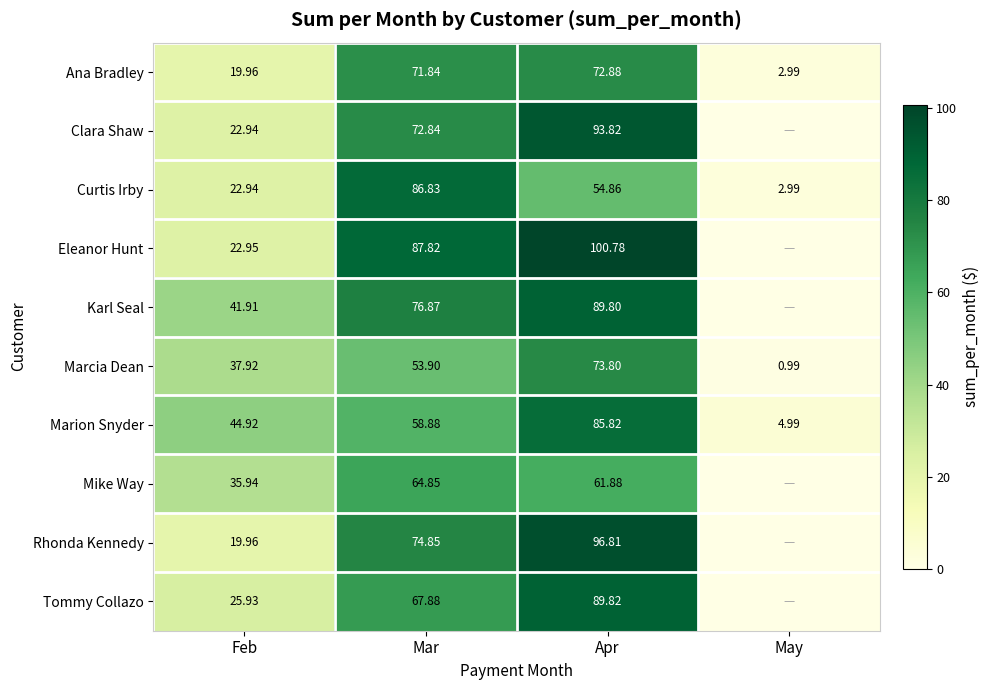

Which series changed the most between Feb and Mar?

Eleanor Hunt